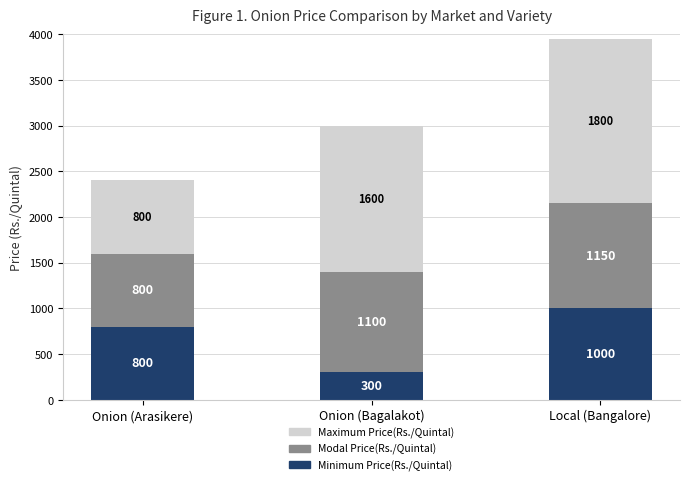

What is the minimum value for Minimum Price(Rs./Quintal)?

300